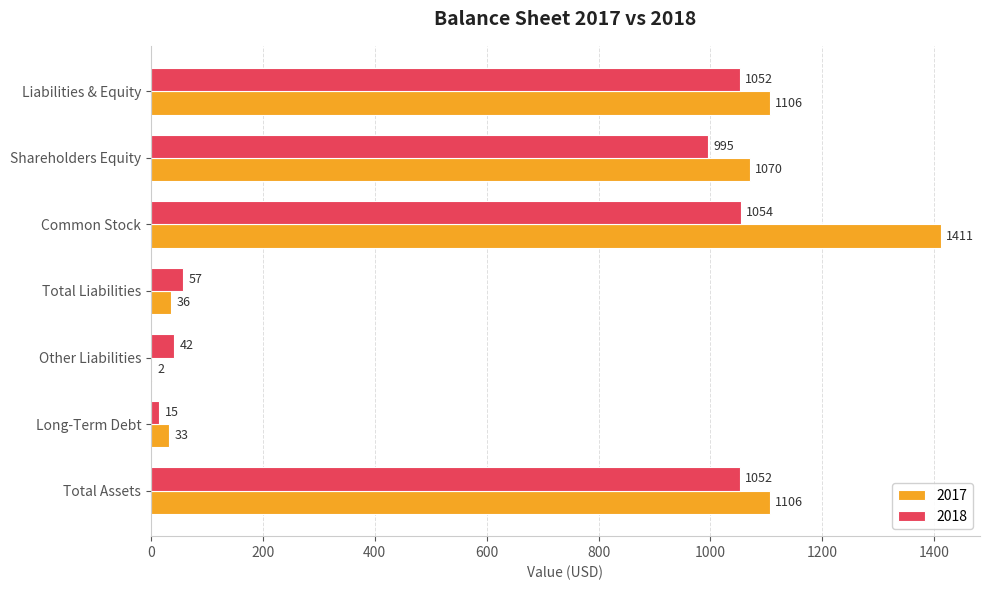

The value of 2017 at Long-Term Debt is 33. True or false?

True